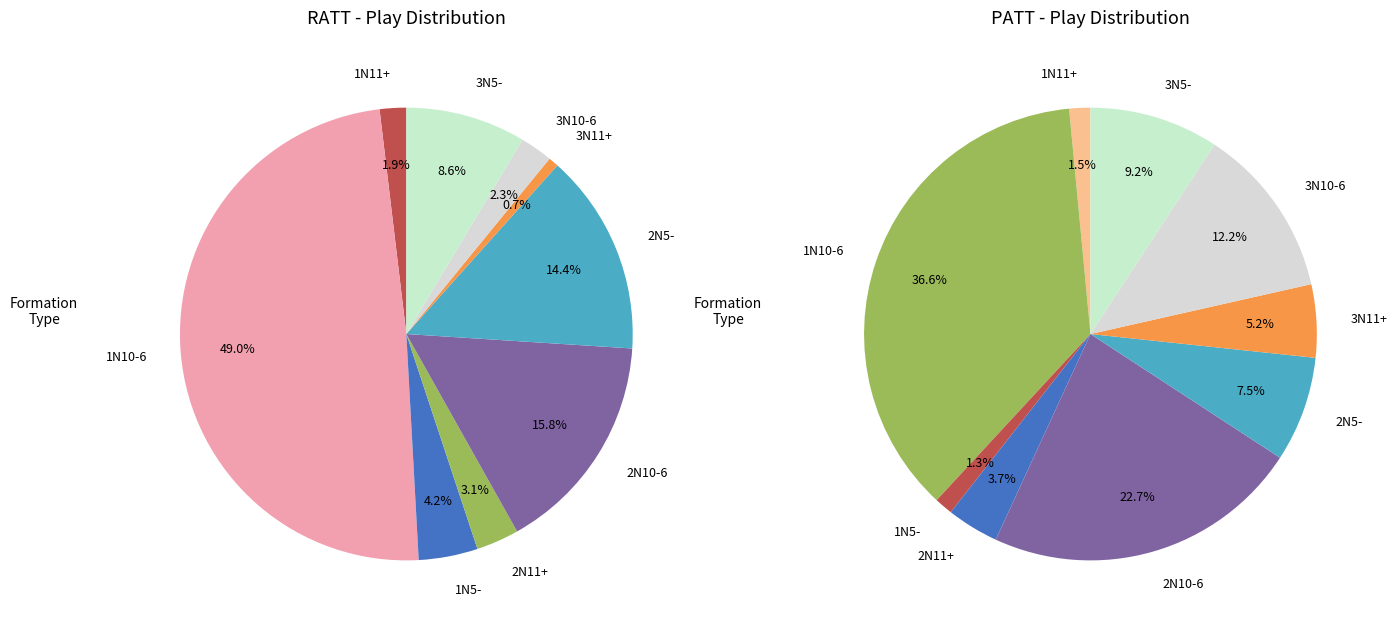

To the nearest percent, what percentage of the pie is 1N10-6?

49%